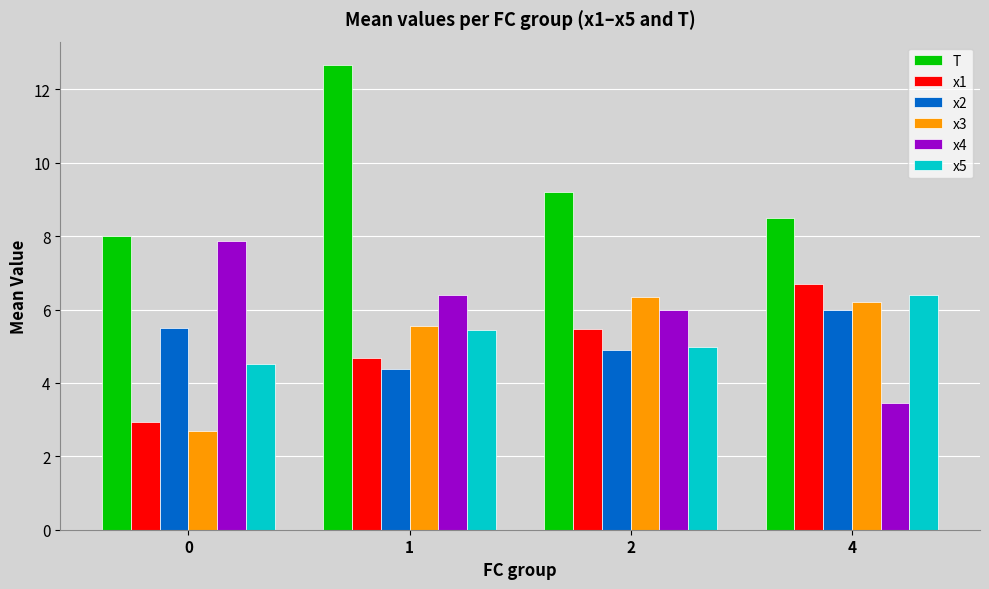

At how many categories does at least one series exceed 3?

4